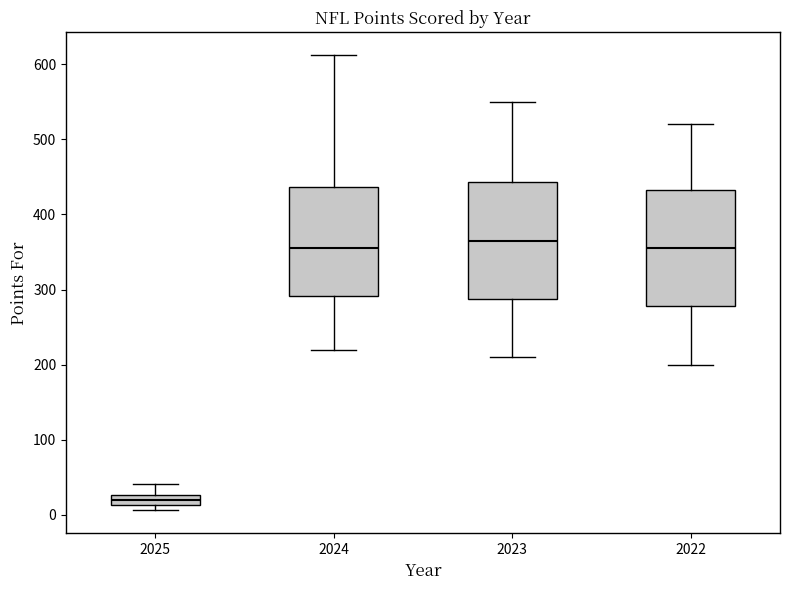

Where does the upper whisker of the box at x = 2025 end on the y-axis? The values are not printed on the chart, so give them approximately, as read against the axis.

40